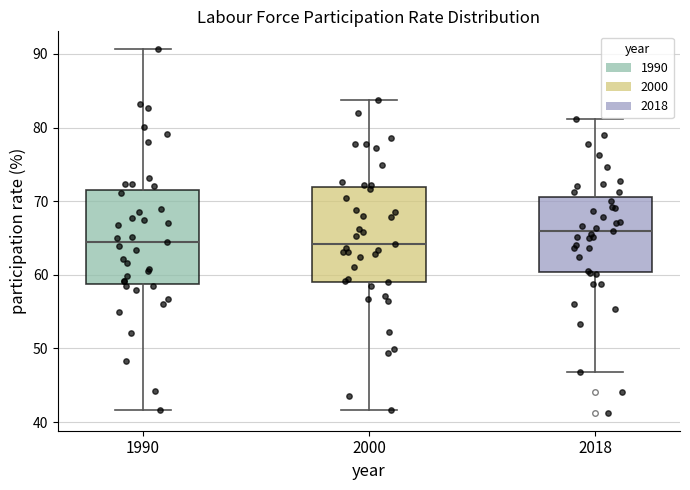

Where does the upper whisker of the box at x = 2000 end on the y-axis? The values are not printed on the chart, so give them approximately, as read against the axis.

84